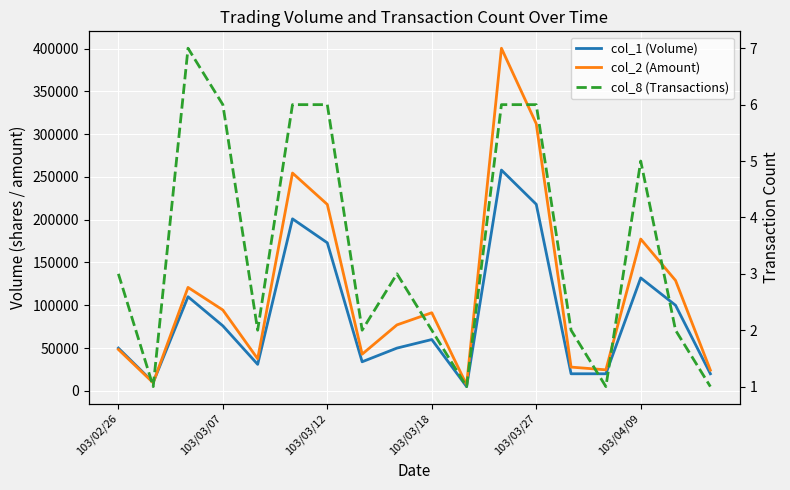

How many lines are shown in the chart?

3